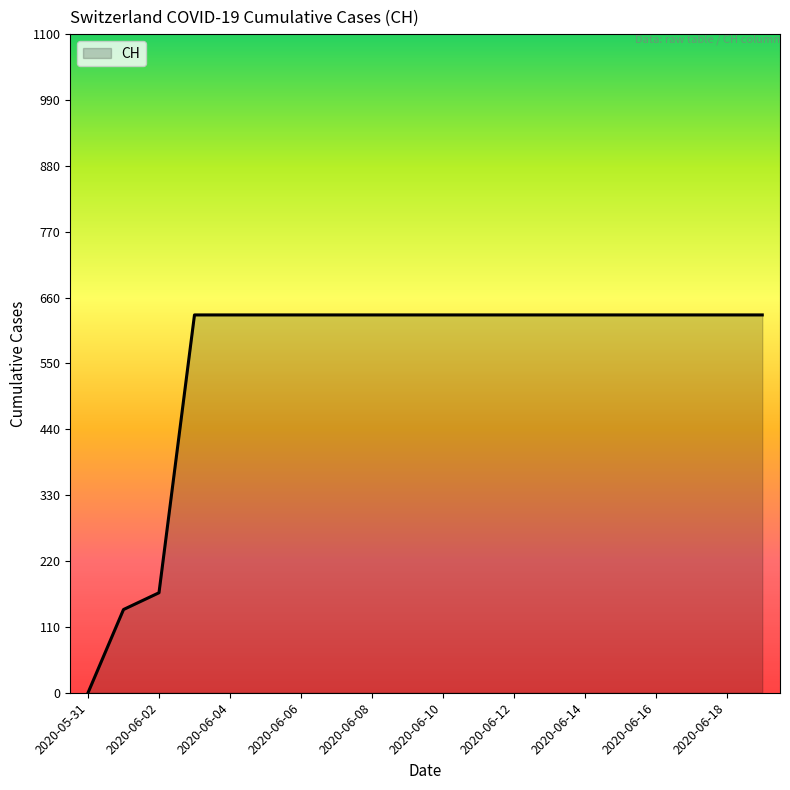

What is the difference between the maximum and minimum values?

631